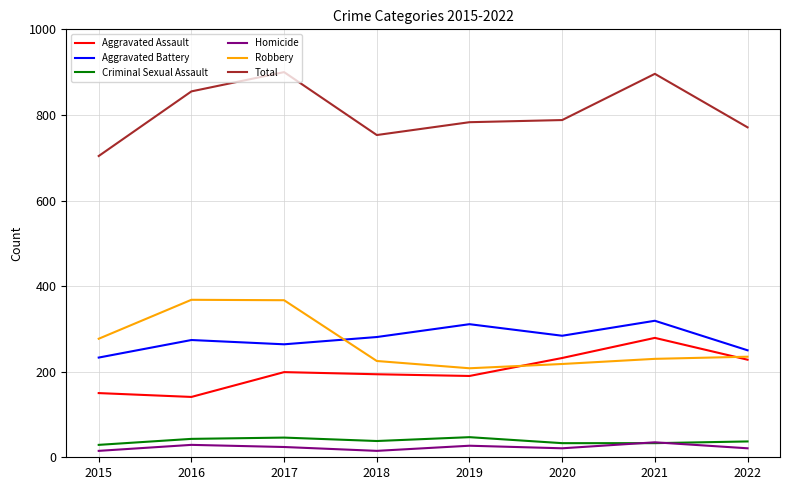

What is the sum of the Aggravated Assault values at 2021 and 2019?

469